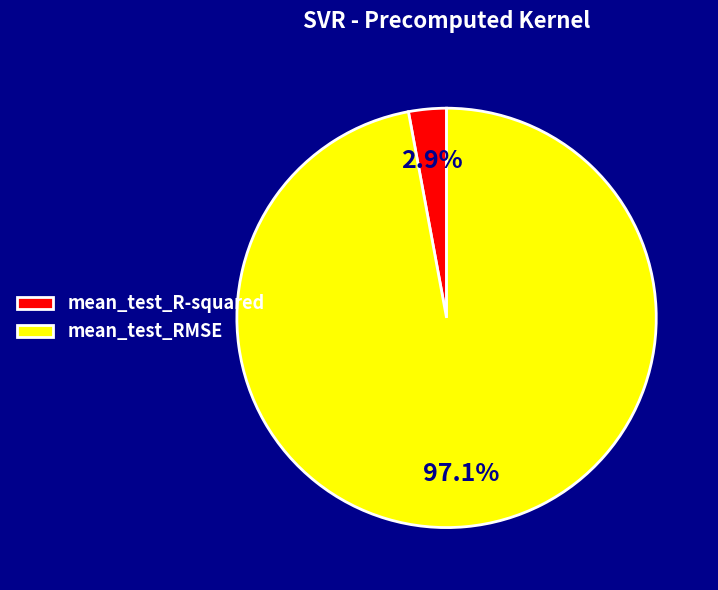

Does mean_test_RMSE represent more than half of the total?

Yes